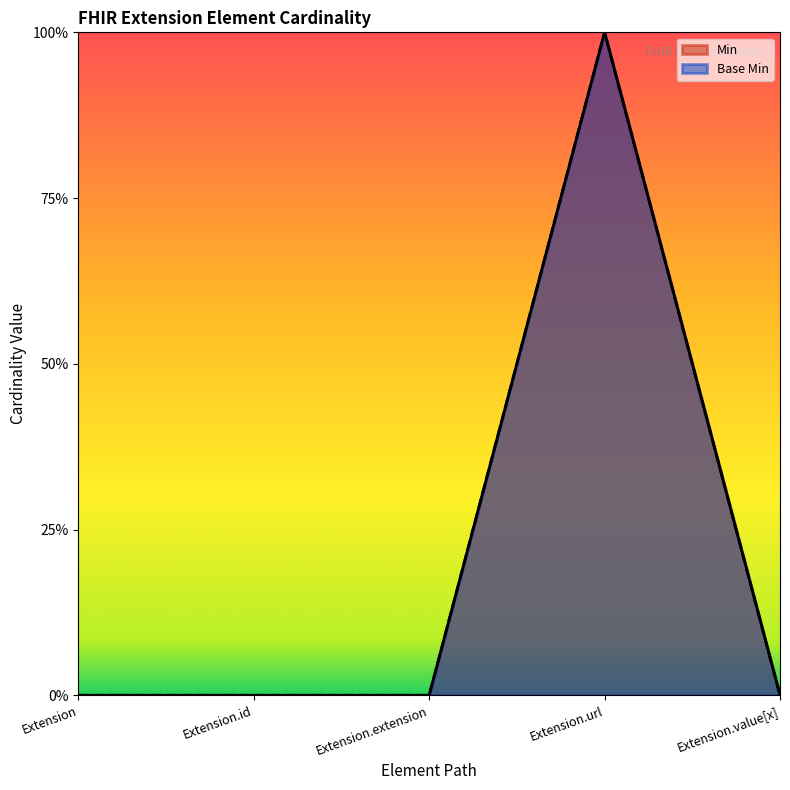

At how many categories does at least one series exceed 0?

1